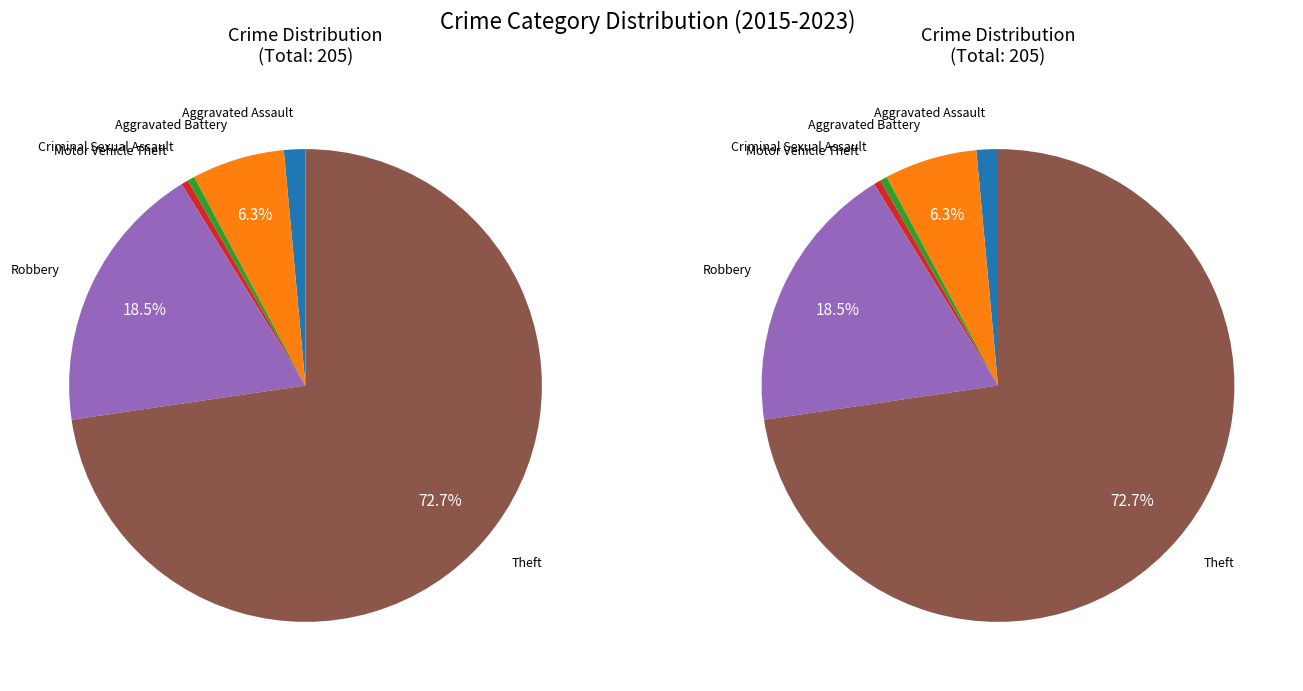

What is the ratio of the value at Aggravated Battery to the value at Theft?

0.1